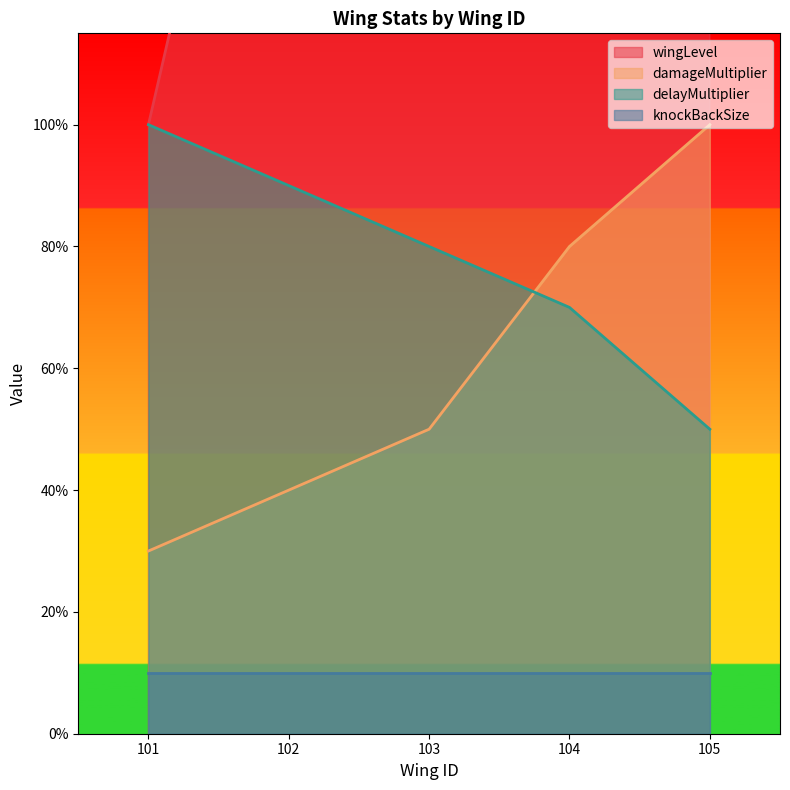

Which series has the largest total across all categories?

wingLevel